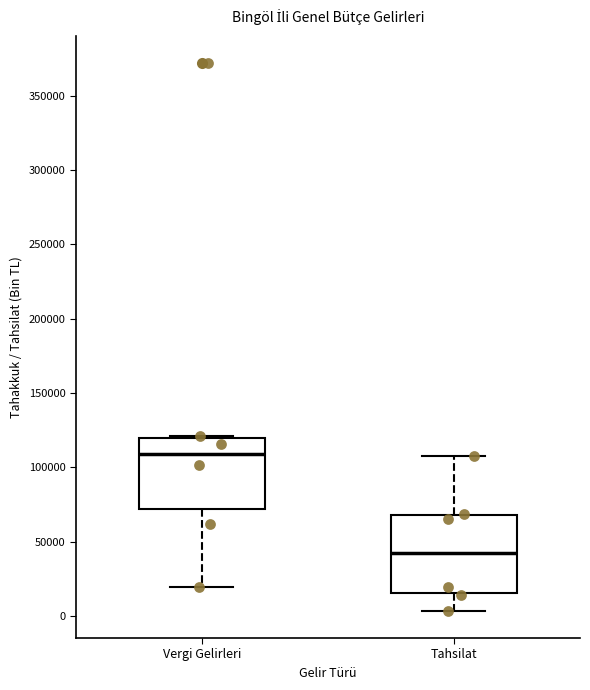

Reading left to right, transcribe this box plot: for each box, give where its median line is, the range the box spans, and where its two whiskers end, as read against the y-axis. The values are not printed on the chart, so give them approximately, as read against the axis.

Vergi Gelirleri: median 110000, box 70000 to 120000, whiskers 20000 to 120000
Tahsilat: median 40000, box 15000 to 70000, whiskers 5000 to 110000